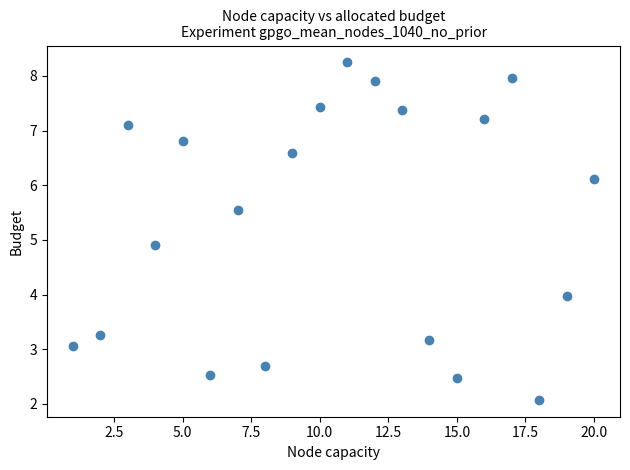

What Y value in the scatter plot is closest to 5?

4.9